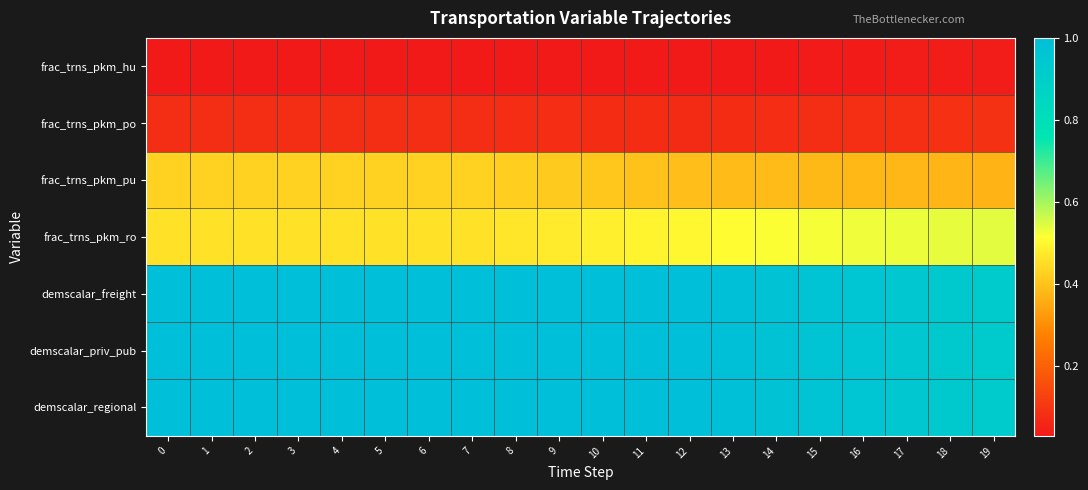

Rank the series at 4 from highest to lowest value.

demscalar_freight, demscalar_priv_pub, demscalar_regional, frac_trns_pkm_ro, frac_trns_pkm_pu, frac_trns_pkm_po, frac_trns_pkm_hu